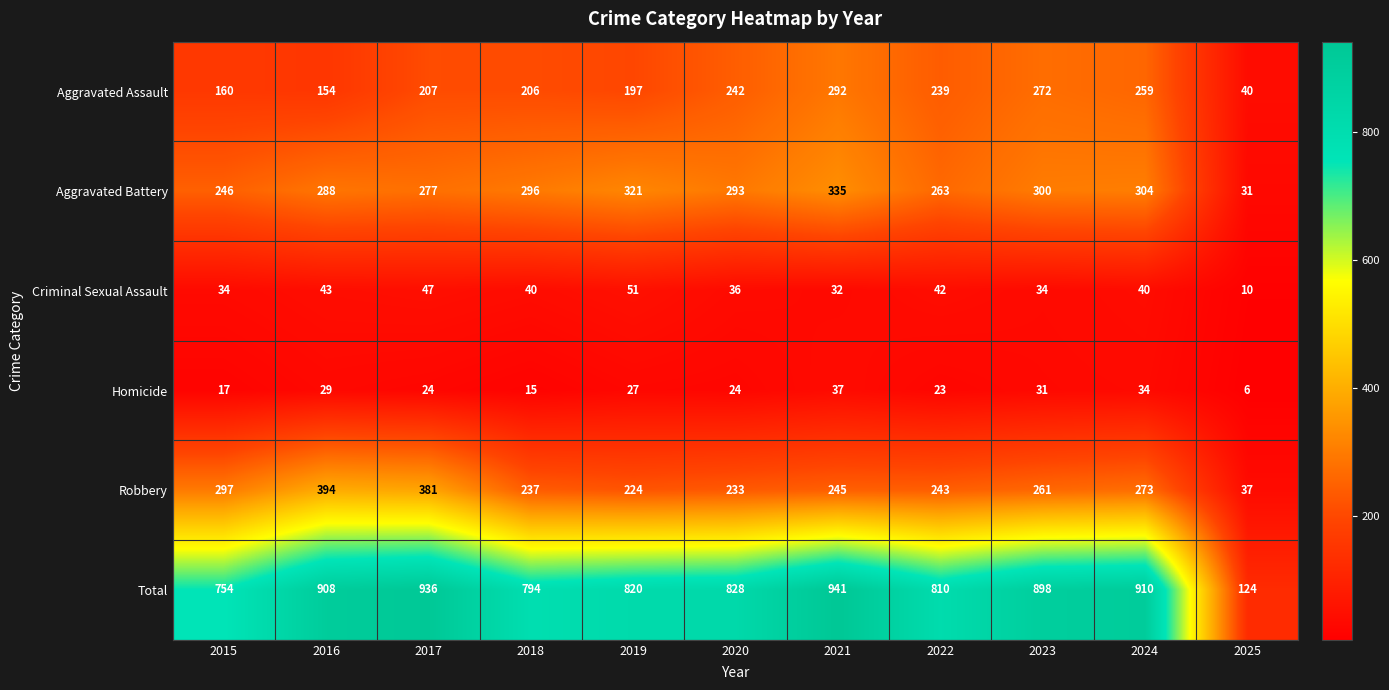

List the series in order of their peak value, highest first.

Total, Robbery, Aggravated Battery, Aggravated Assault, Criminal Sexual Assault, Homicide